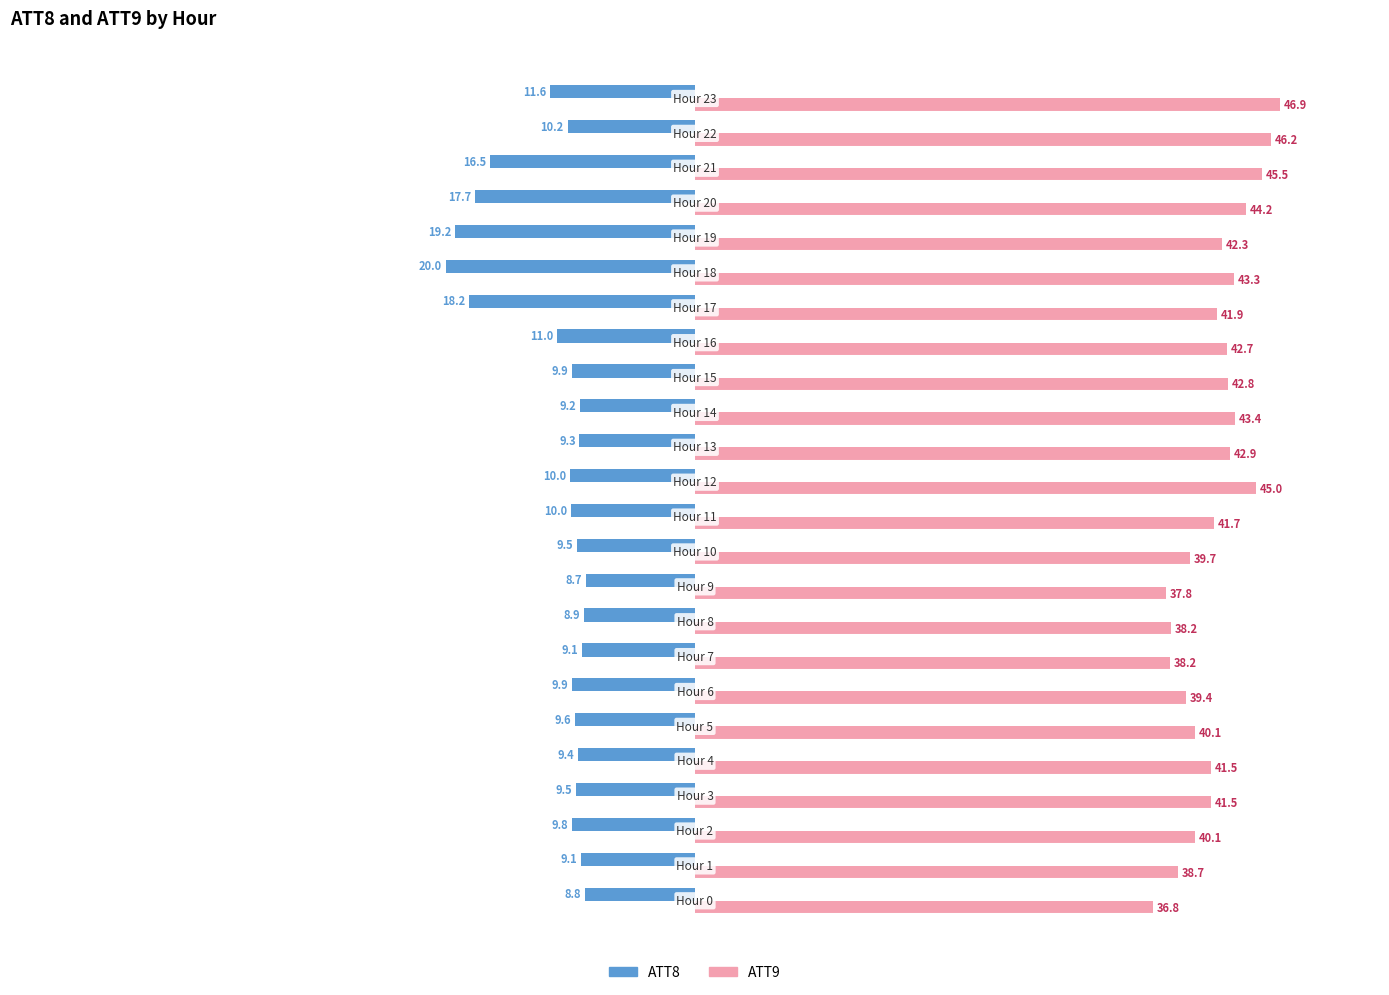

What are all the series names shown in the legend?

ATT8, ATT9